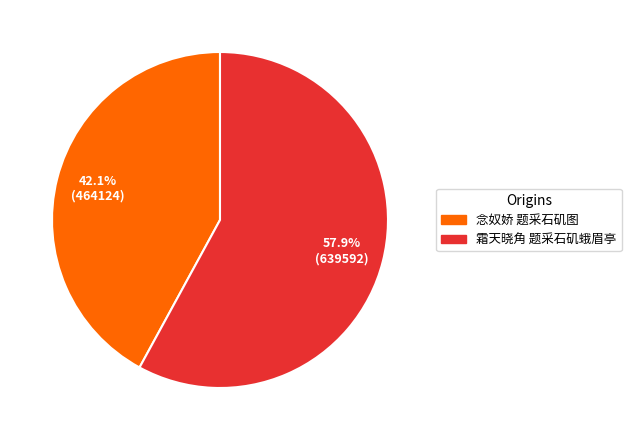

To the nearest percent, what portion does 霜天晓角 题采石矶蛾眉亭 represent?

58%